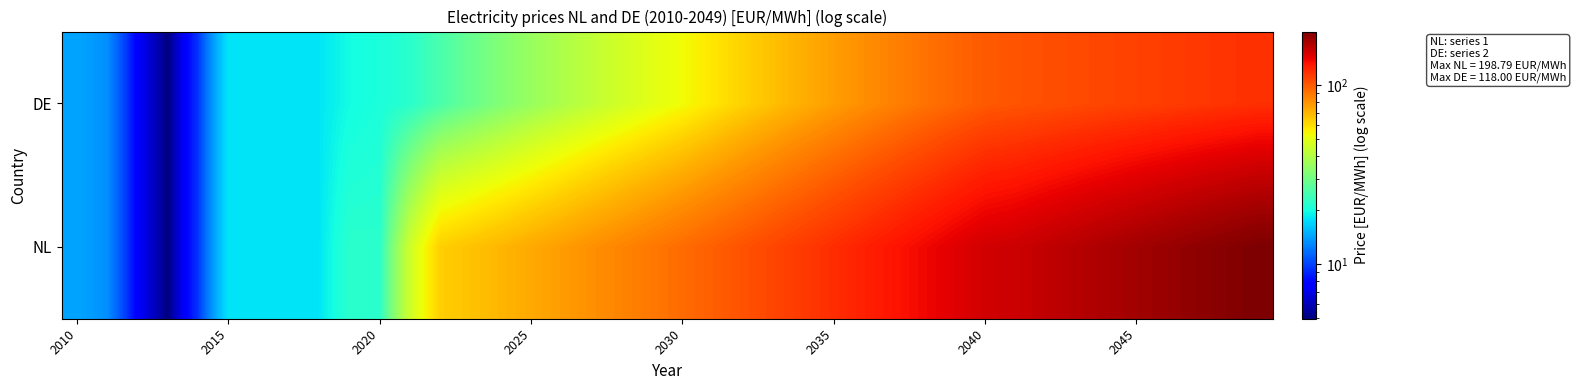

List the series in order of their overall mean, lowest first.

DE, NL